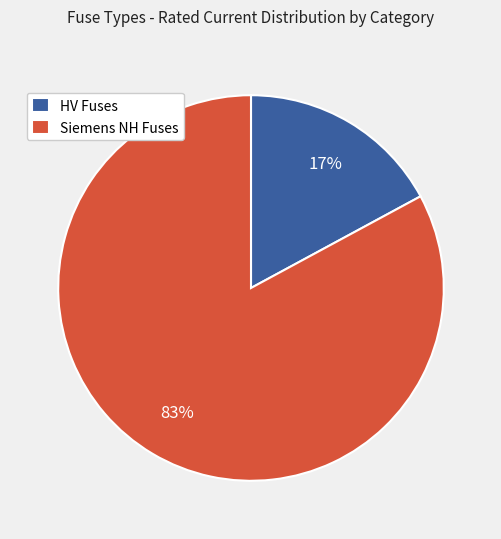

Which slice is the largest?

Siemens NH Fuses